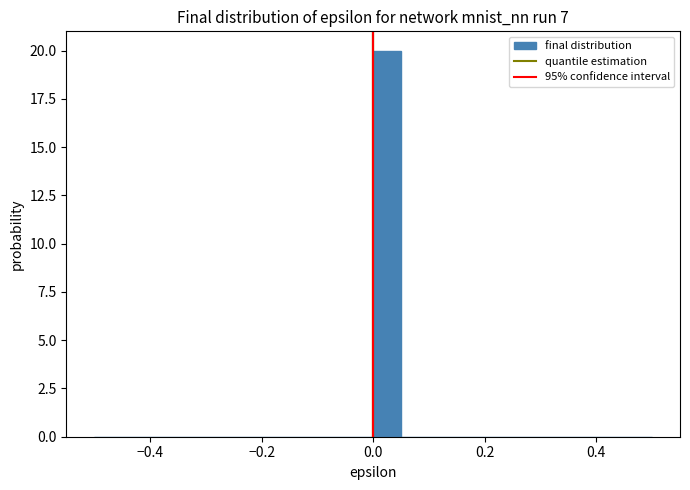

Around what value on the x-axis is the tallest bar? Give the approximate position of its centre, as read against the axis.

0.02